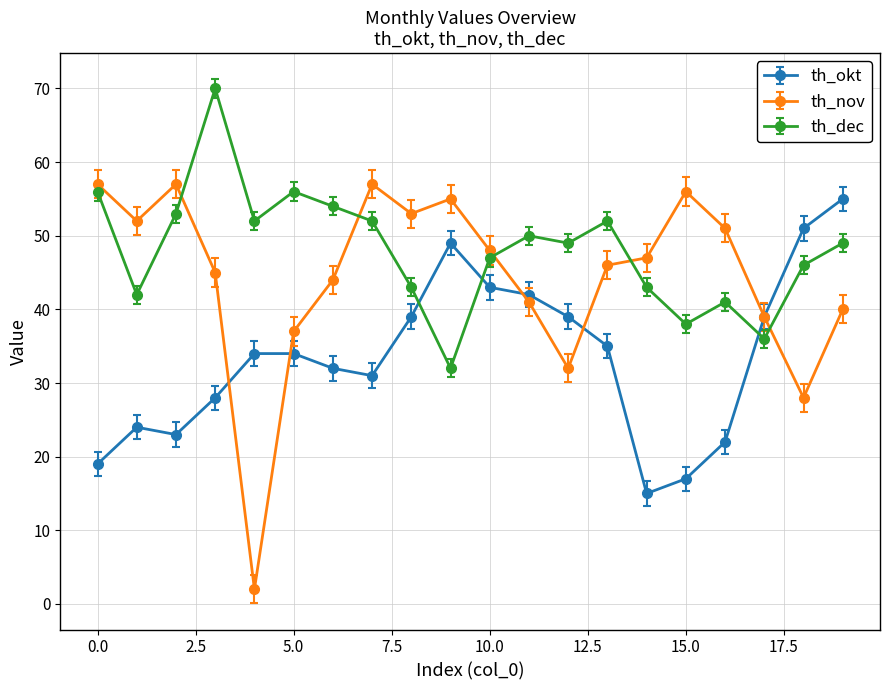

Which series has the widest spread of values?

th_nov